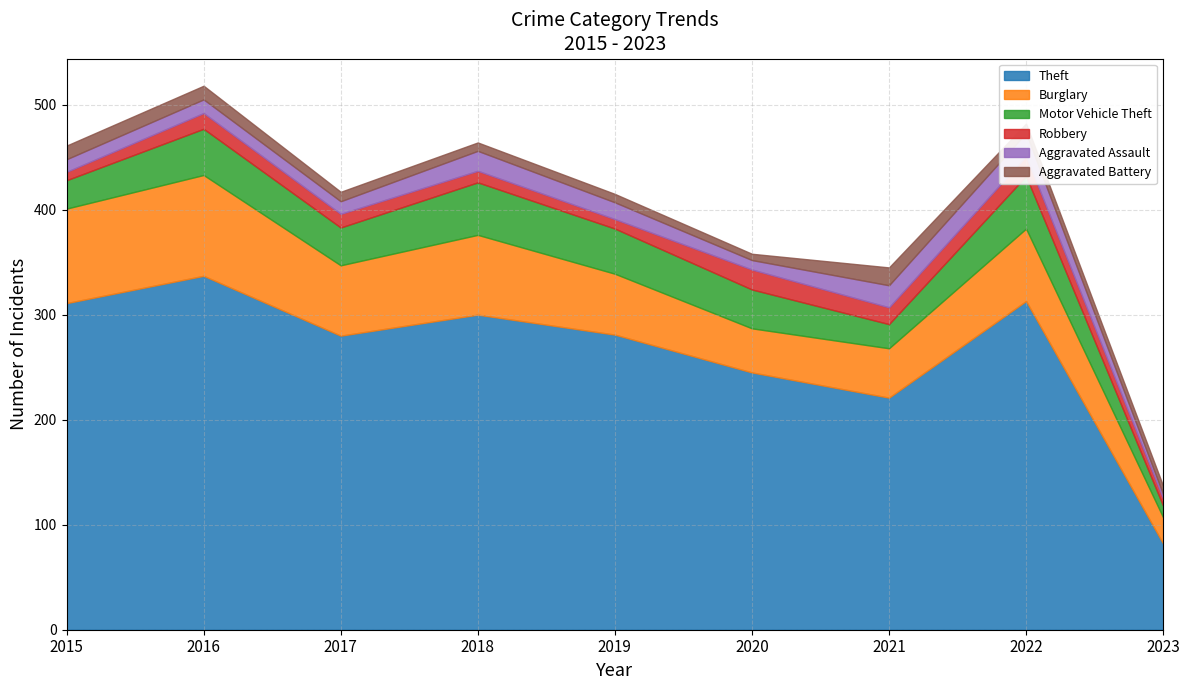

How many data points does each series have?

9